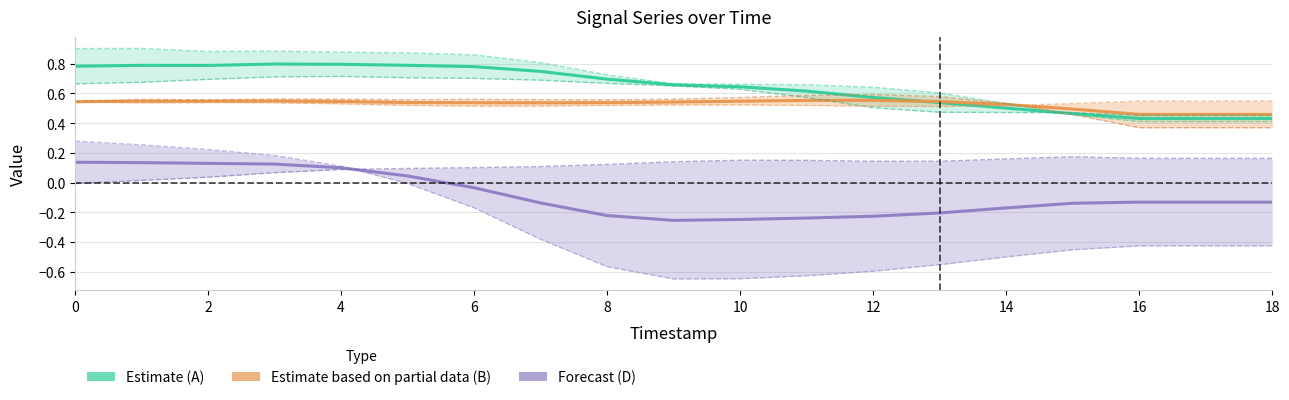

What is the total value across all series at 16?

1.5